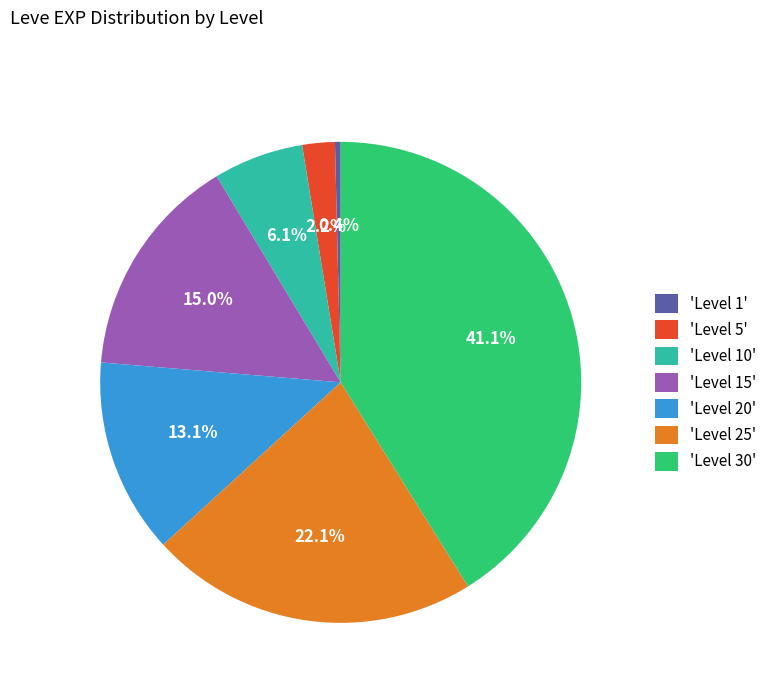

What portion of the pie excludes 'Level 5'?

97.8%